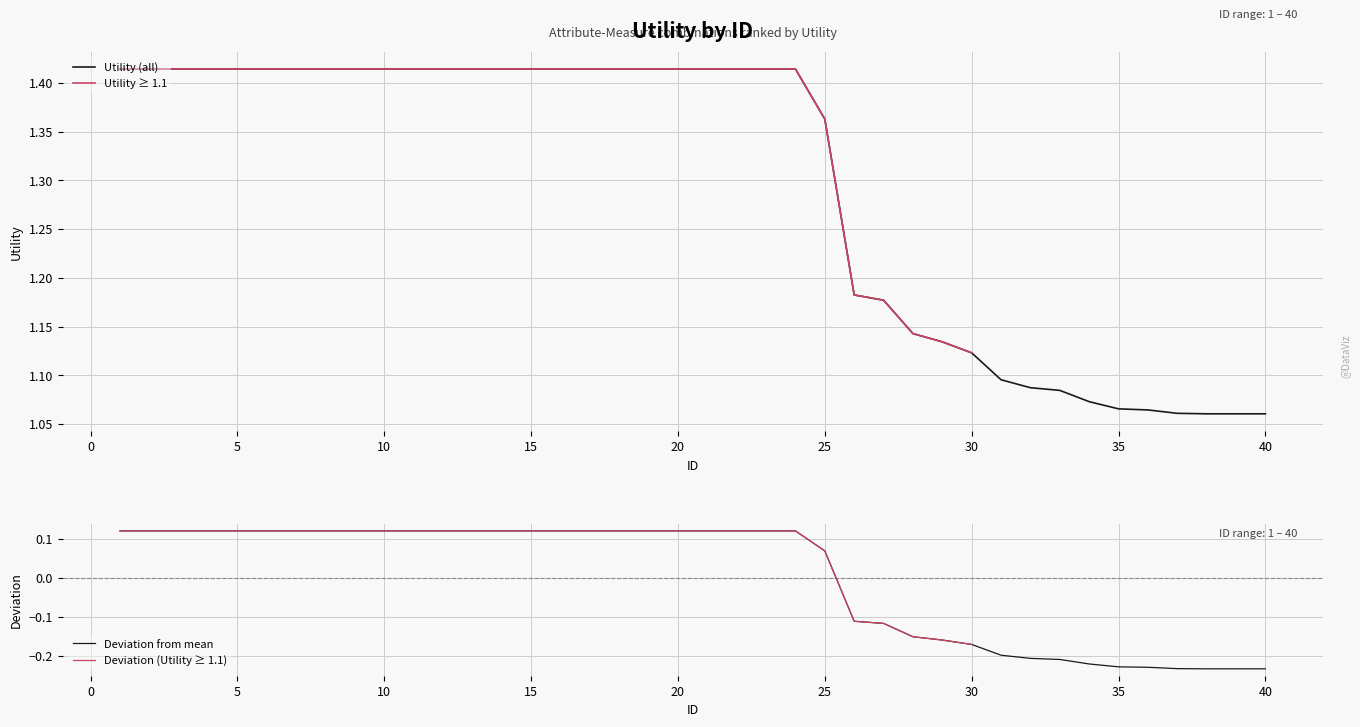

What is the value of the 25th point from the left?

1.4